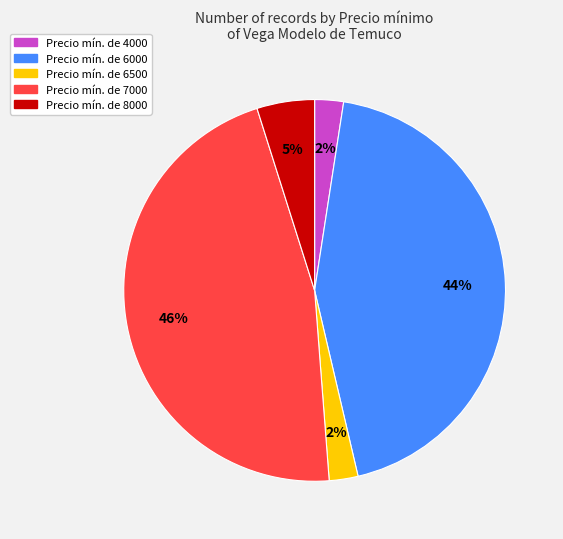

To the nearest percent, what is the difference between the largest and smallest slice percentages?

44%